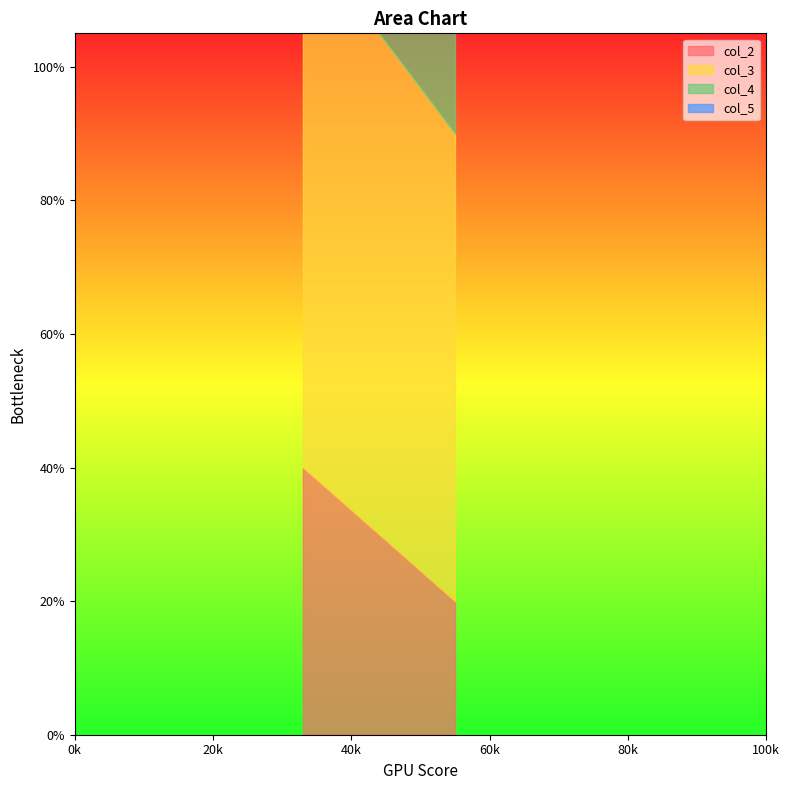

Which label corresponds to the largest value in the chart?

55